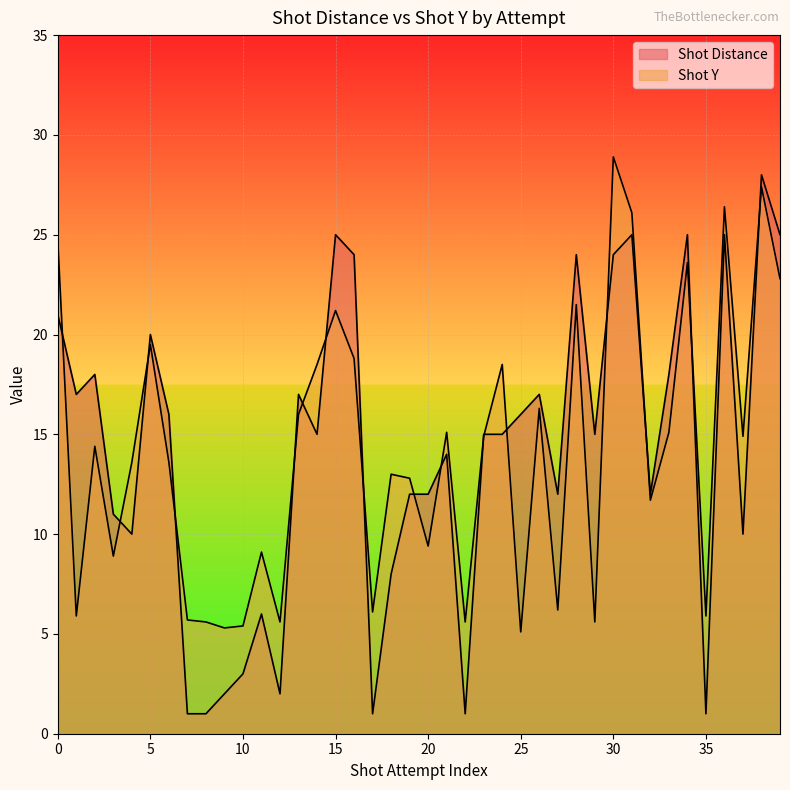

Reading right to left, extract all data points from this chart.

Shot Distance: 39=25.0	38=28.0	37=10.0	36=25.0	35=1.0	34=25.0	33=18.0	32=12.0	31=25.0	30=24.0	29=15.0	28=24.0	27=12.0	26=17.0	25=16.0	24=15.0	23=15.0	22=1.0	21=14.0	20=12.0	19=12.0	18=8.0	17=1.0	16=24.0	15=25.0	14=15.0	13=17.0	12=2.0	11=6.0	10=3.0	9=2.0	8=1.0	7=1.0	6=16.0	5=20.0	4=10.0	3=11.0	2=18.0	1=17.0	0=21.0
Shot Y: 39=22.8	38=27.4	37=14.9	36=26.4	35=5.9	34=23.6	33=15.1	32=11.7	31=26.1	30=28.9	29=5.6	28=21.5	27=6.2	26=16.3	25=5.1	24=18.5	23=14.9	22=5.6	21=15.1	20=9.4	19=12.8	18=13.0	17=6.1	16=18.8	15=21.2	14=18.5	13=16.0	12=5.6	11=9.1	10=5.4	9=5.3	8=5.6	7=5.7	6=13.6	5=19.5	4=13.6	3=8.9	2=14.4	1=5.9	0=24.7